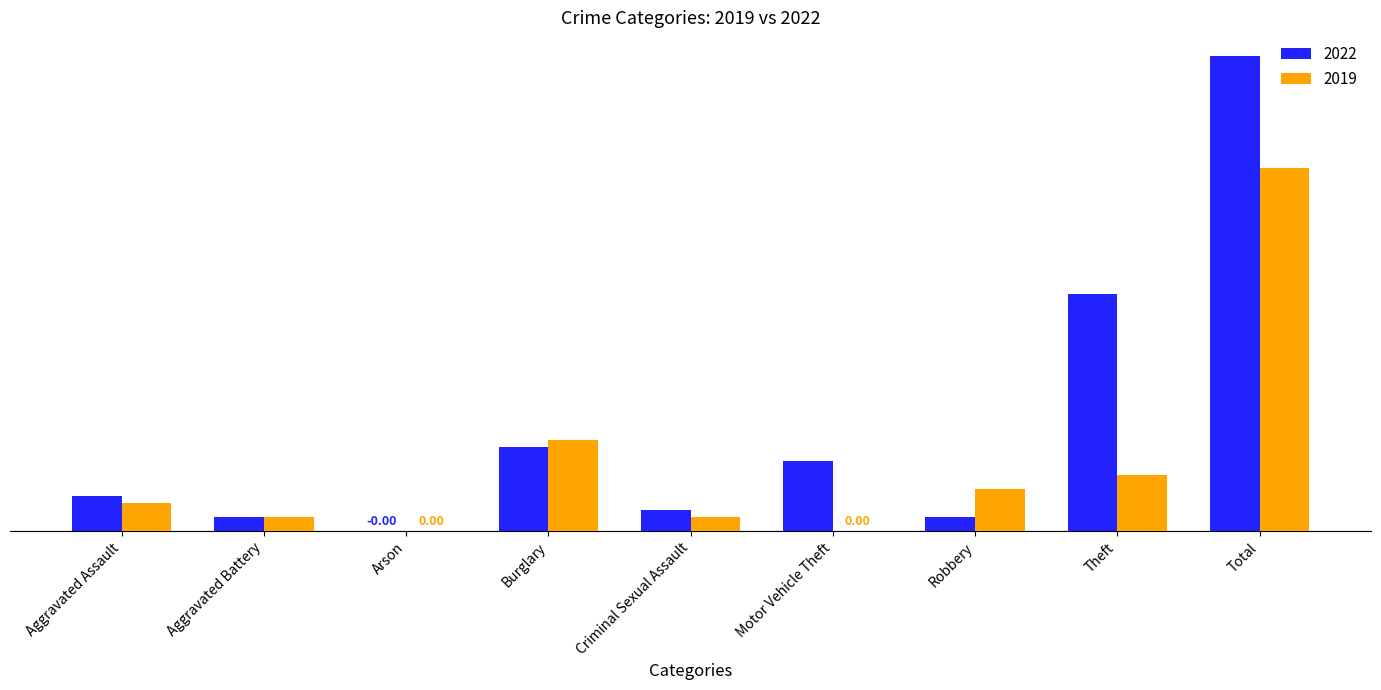

What are all the series names shown in the legend?

2022, 2019